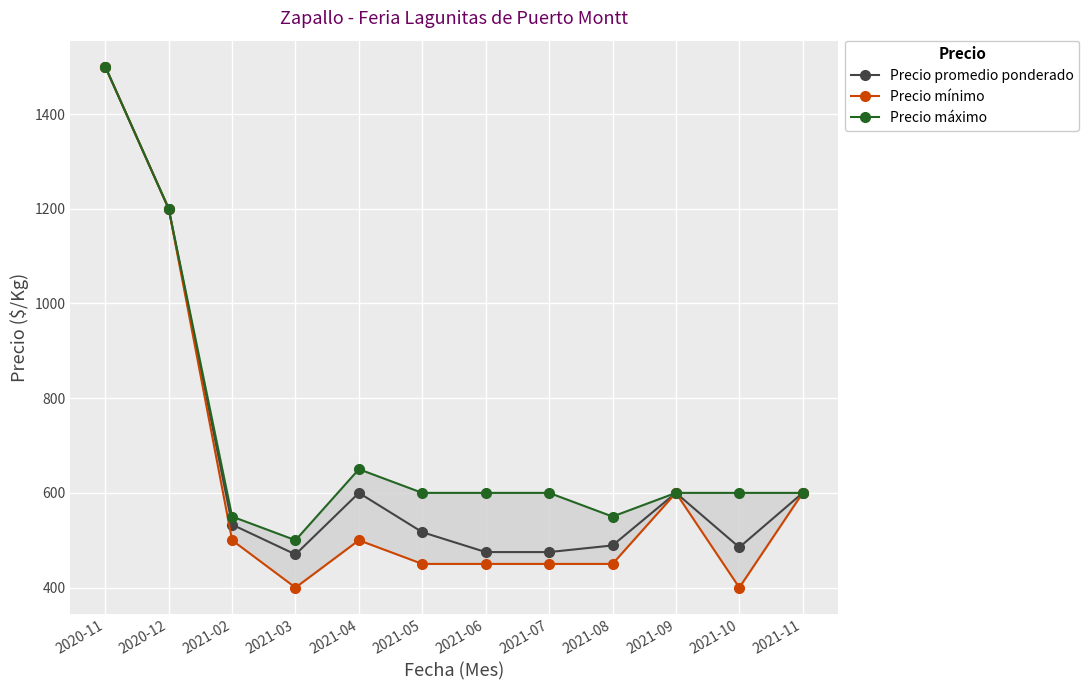

What is the label of the 10th point from the right?

2021-02